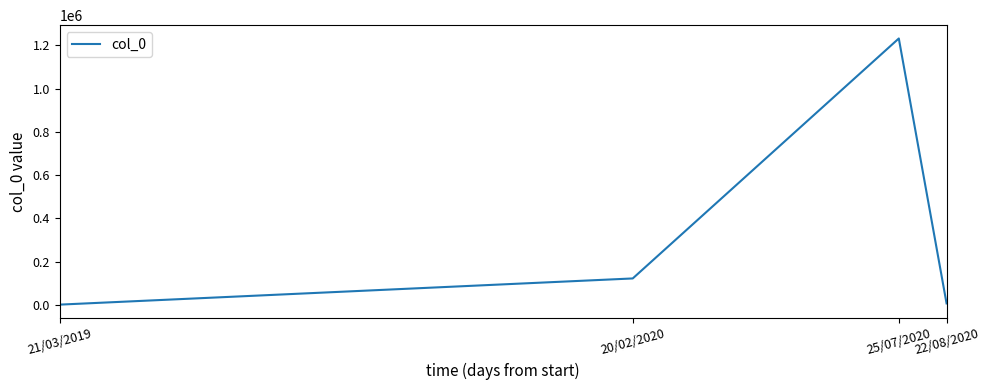

The chart shows a value of 122324 at 20/02/2020. True or false?

True